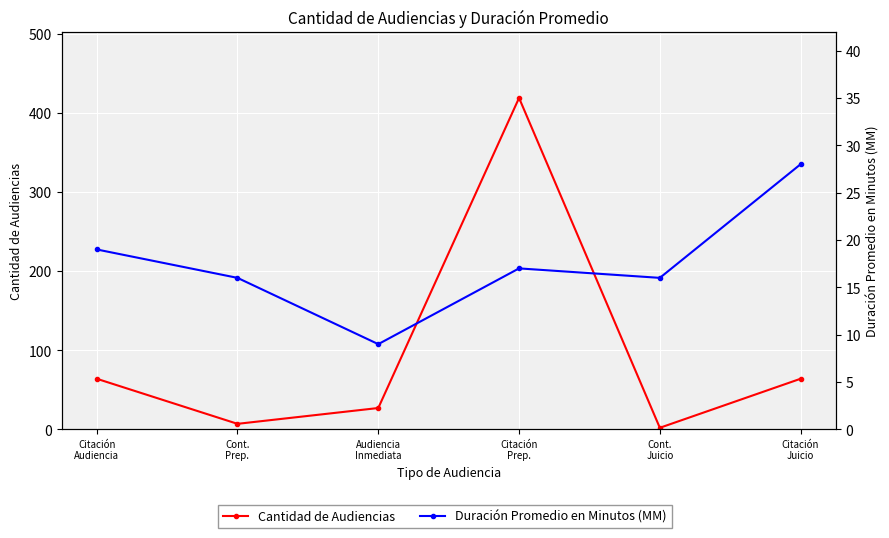

What is the average value of the Cantidad de Audiencias series?

97